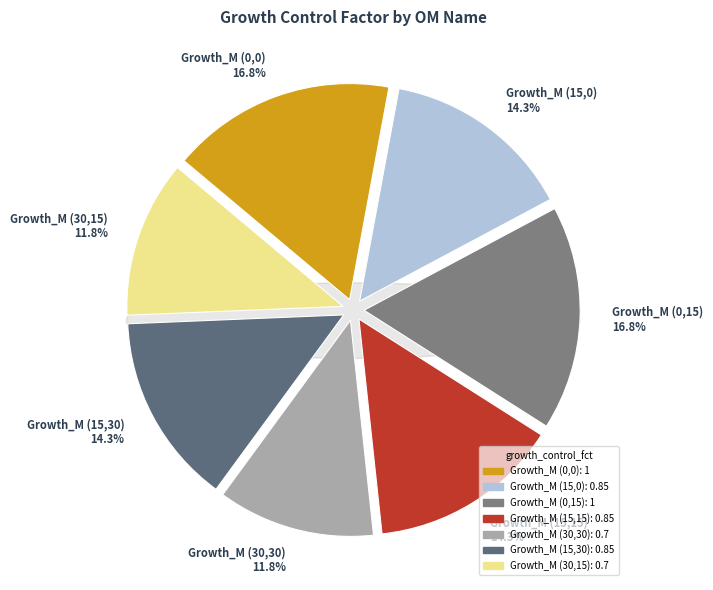

Is it true that Growth_M (15,30) is 21% of the pie?

False